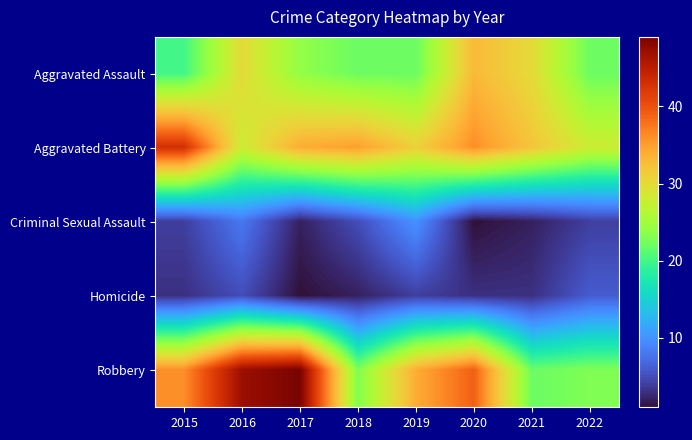

Reading left to right, list all the values displayed in this chart.

Aggravated Assault: 2015=20	2016=30	2017=24	2018=22	2019=22	2020=33	2021=30	2022=22
Aggravated Battery: 2015=43	2016=28	2017=34	2018=35	2019=31	2020=36	2021=32	2022=28
Criminal Sexual Assault: 2015=4	2016=8	2017=2	2018=5	2019=10	2020=1	2021=2	2022=4
Homicide: 2015=3	2016=5	2017=1	2018=2	2019=4	2020=3	2021=3	2022=6
Robbery: 2015=36	2016=47	2017=49	2018=23	2019=34	2020=39	2021=22	2022=23